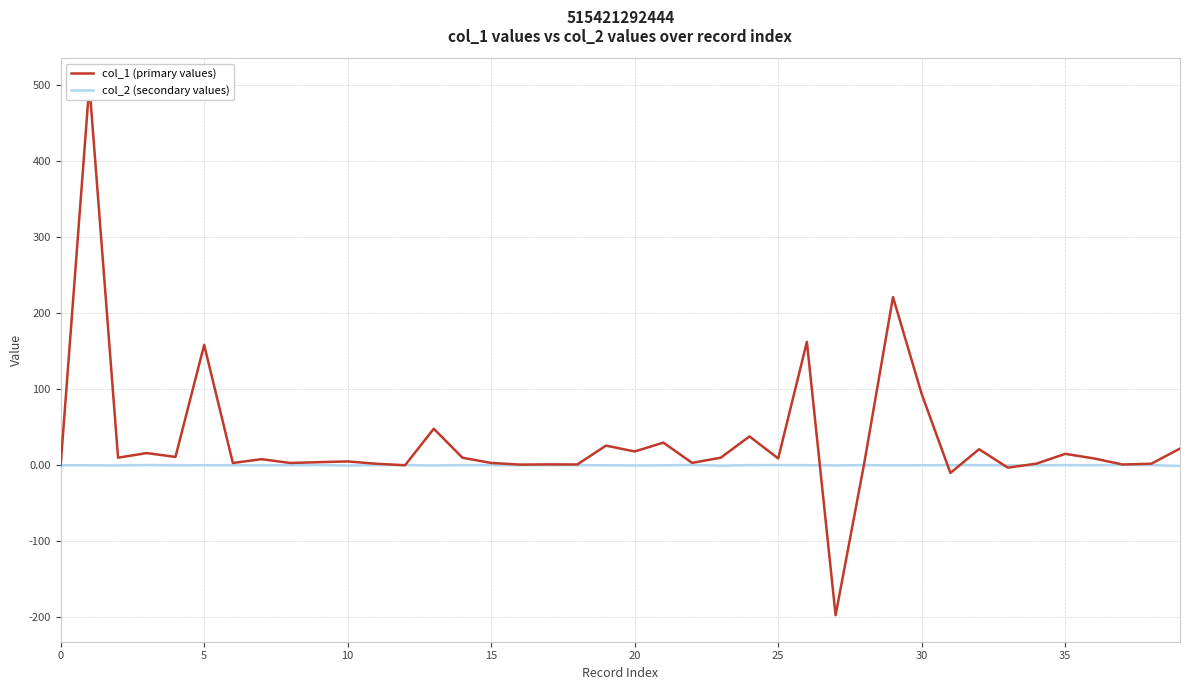

Which series has the largest total across all categories?

col_1 (primary values)